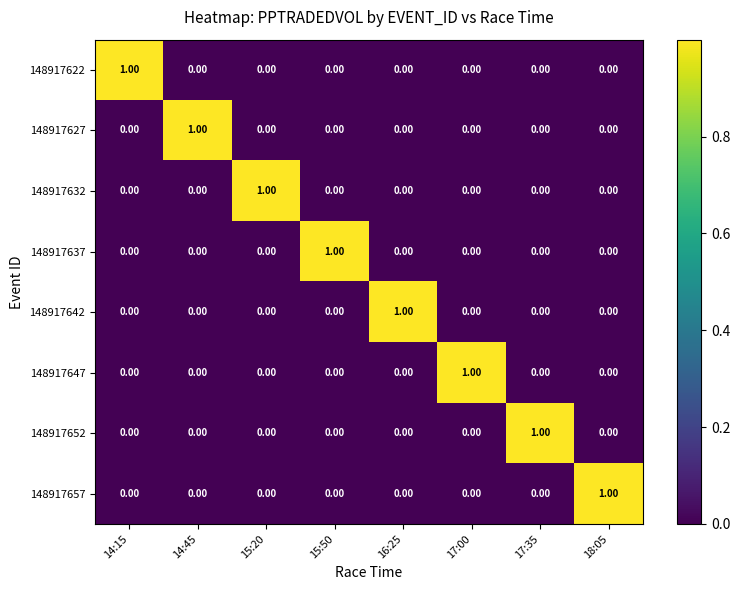

Is the value of 148917652 at 17:35 greater than the value of 148917637 at 14:15?

Yes